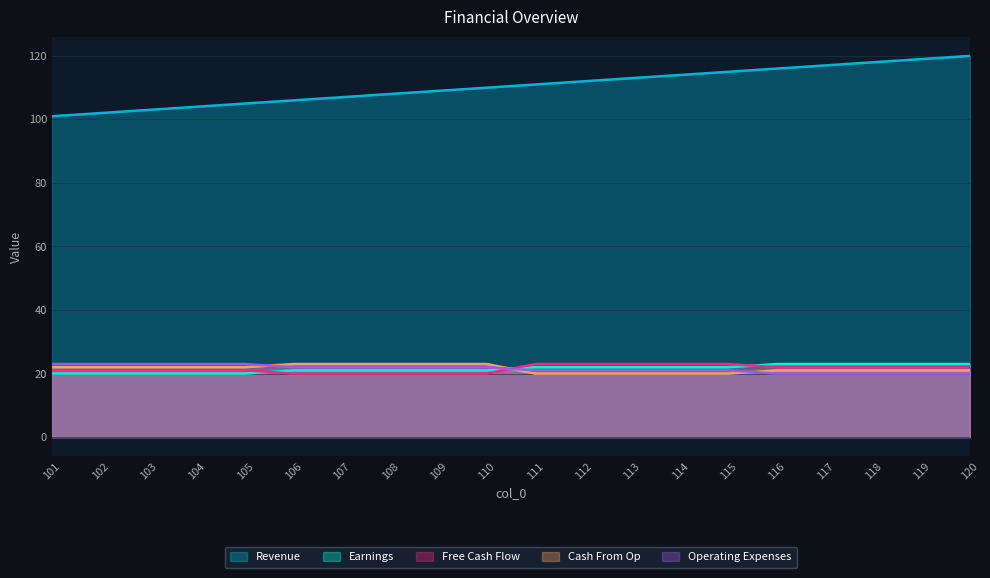

Does the chart have visible grid lines?

Yes